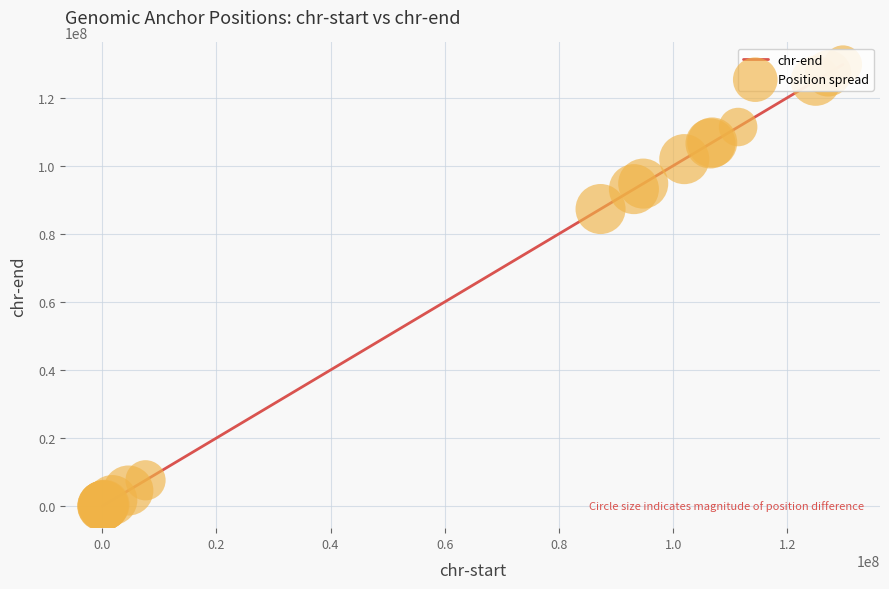

What is the maximum value shown in the chart?

129731282